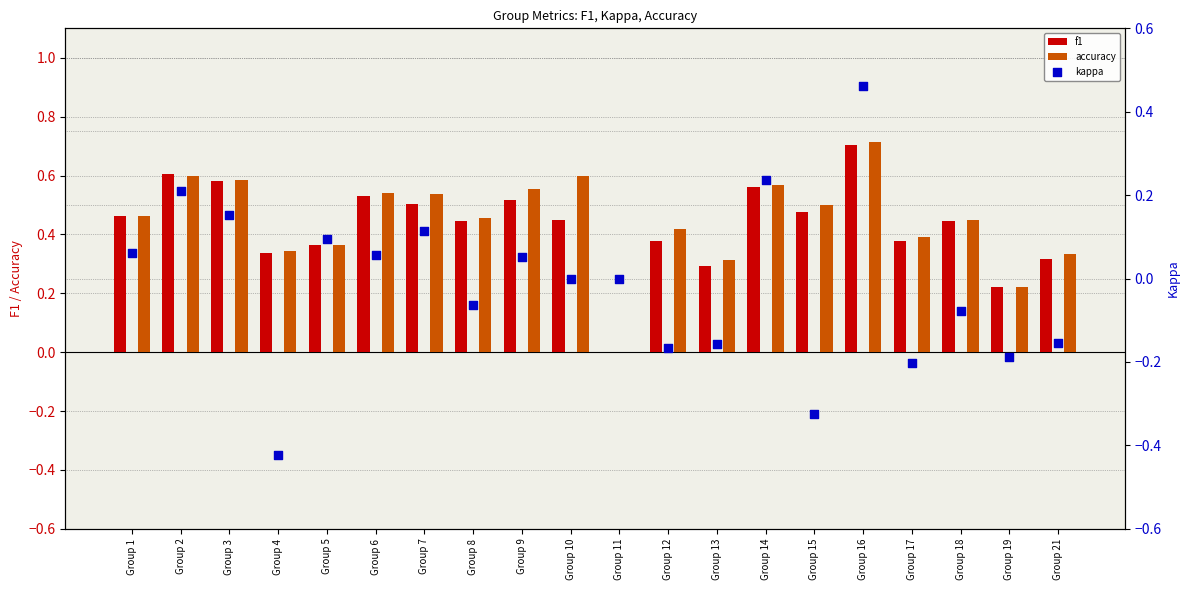

Which series contains the highest Y value?

accuracy